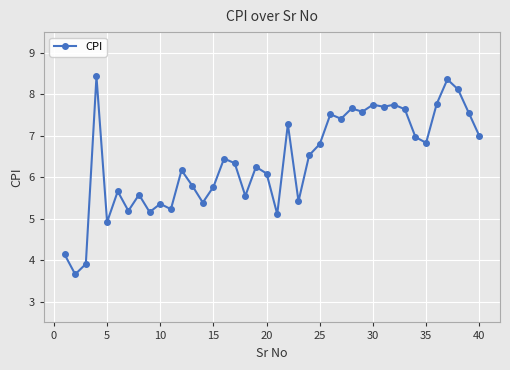

What is the greatest value displayed?

8.4